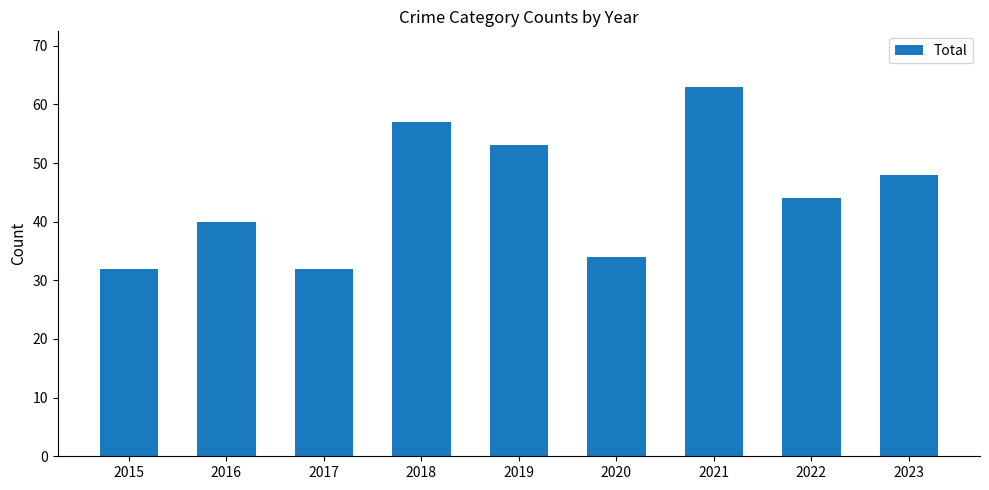

How many distinct data groups are displayed?

1